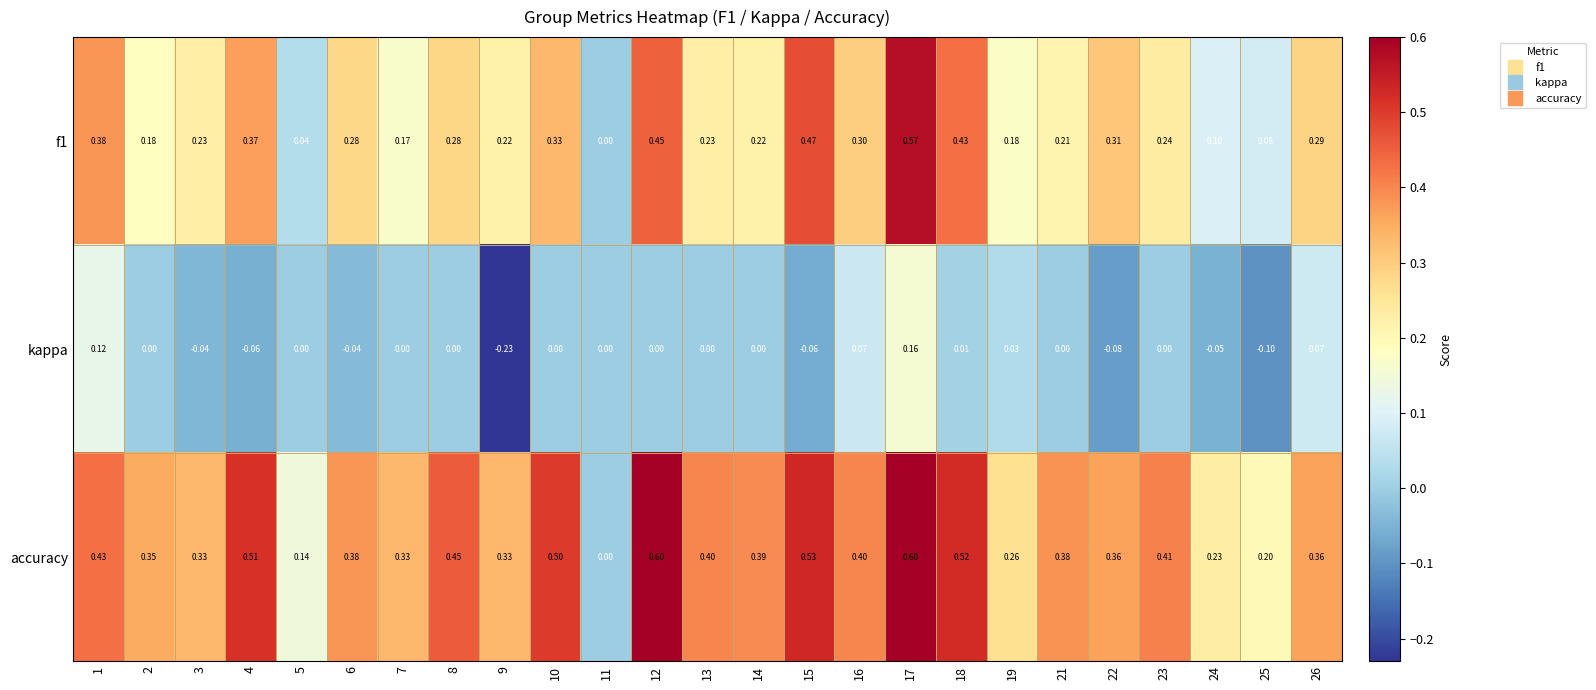

Which series has the largest range (max minus min)?

accuracy